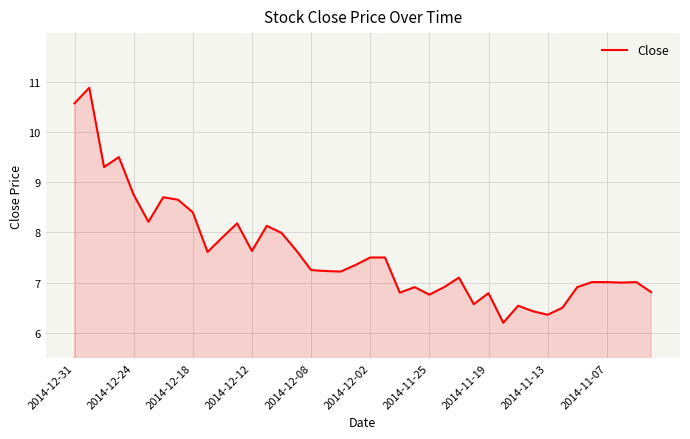

What is the difference between the maximum and minimum values?

4.7